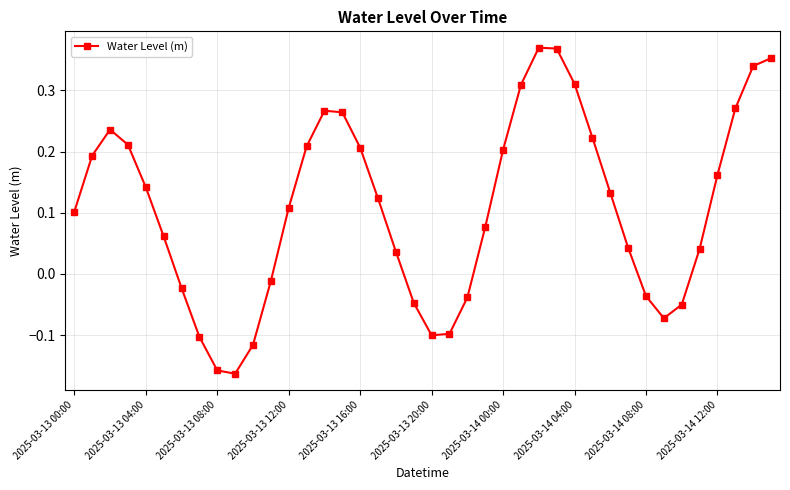

What is the difference between the maximum and minimum values?

0.5